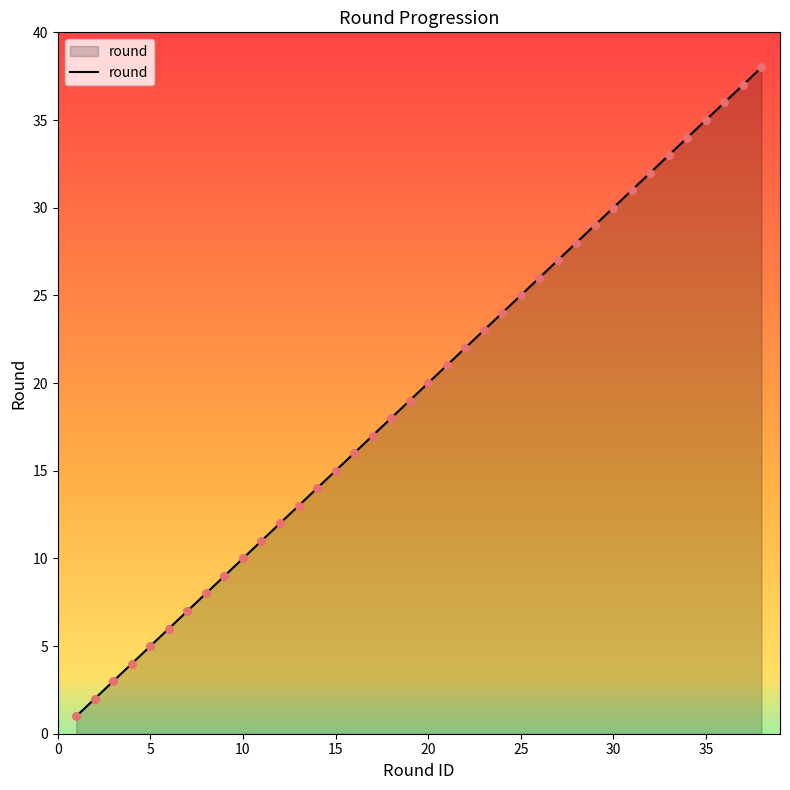

What is the greatest value displayed?

38